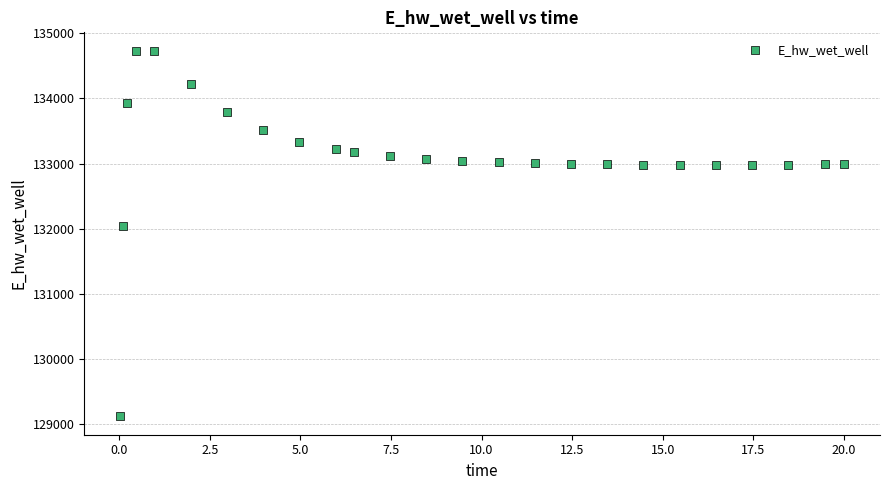

What is the range of X values (max minus min)?

20.0